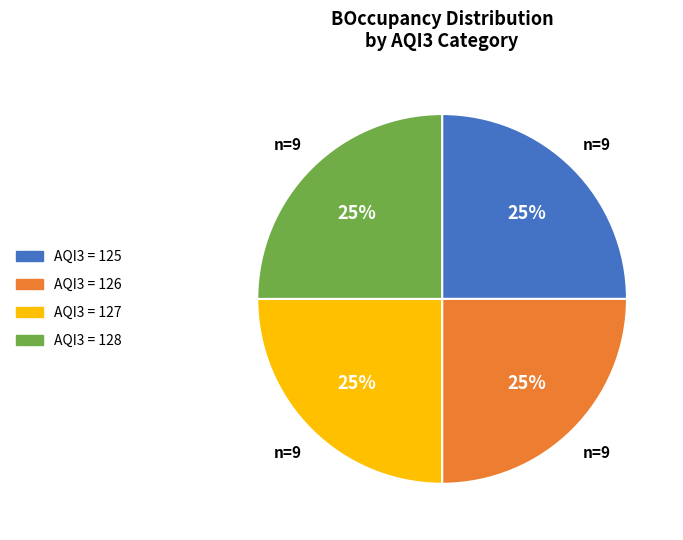

Is there a majority slice in this chart?

No